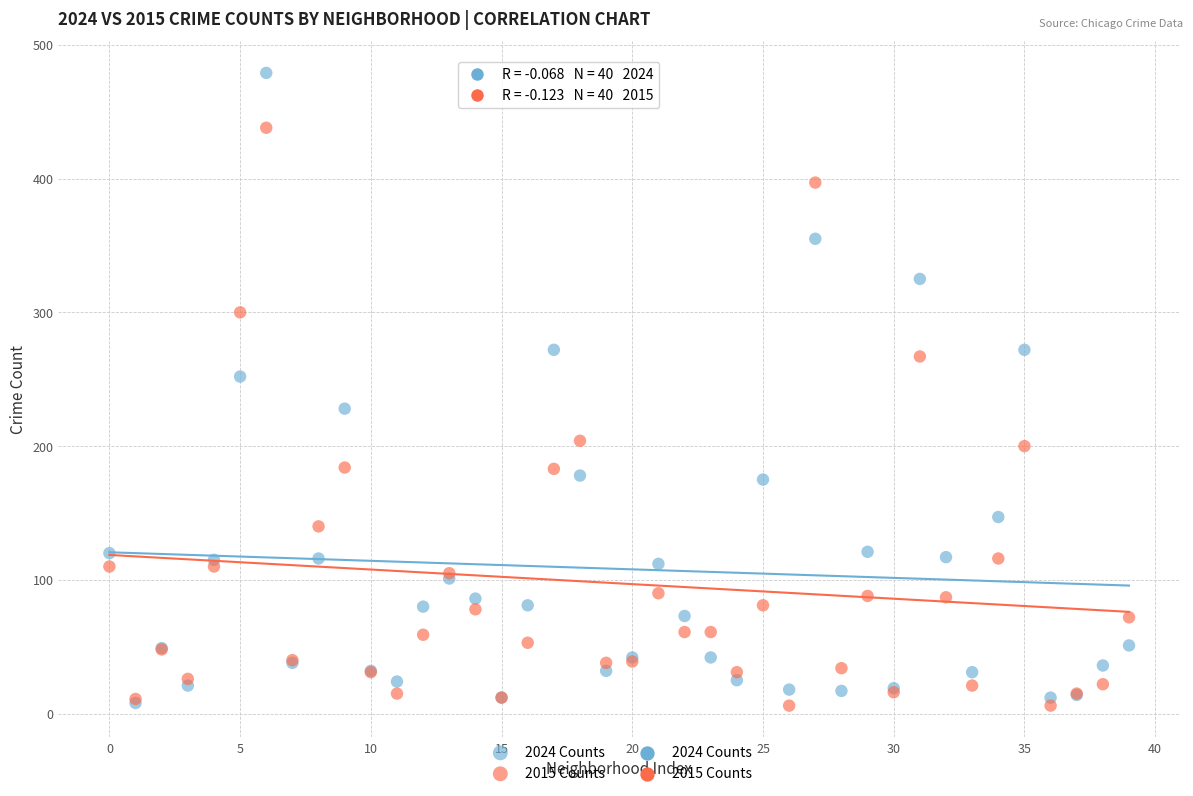

Which series has the widest spread of Y values?

2024 Counts